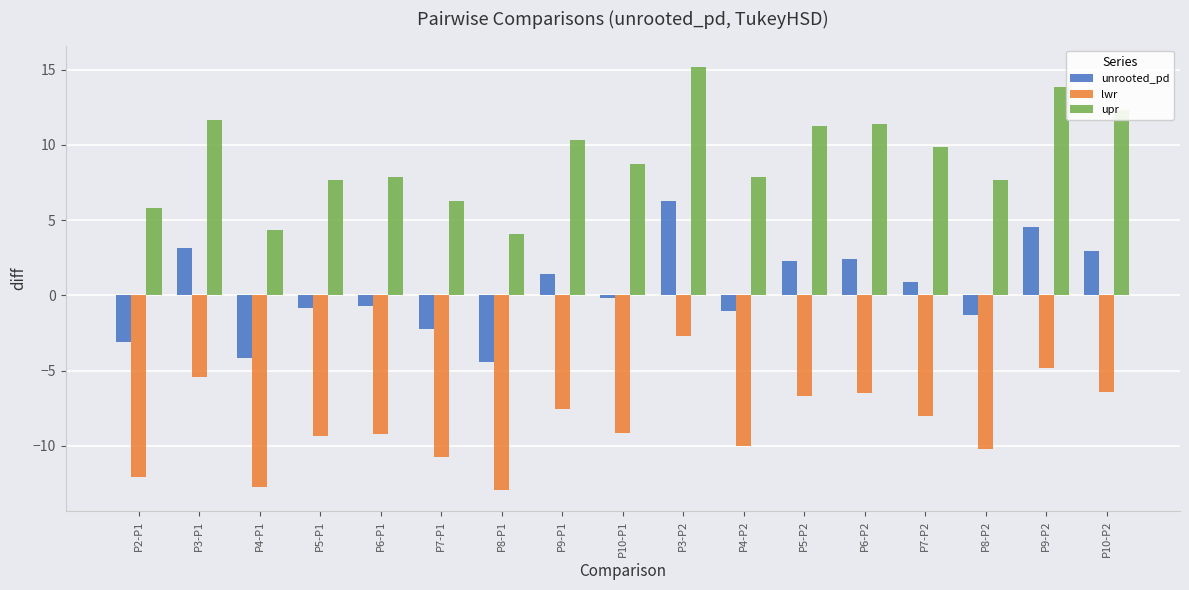

What position from the left is P10-P1?

9